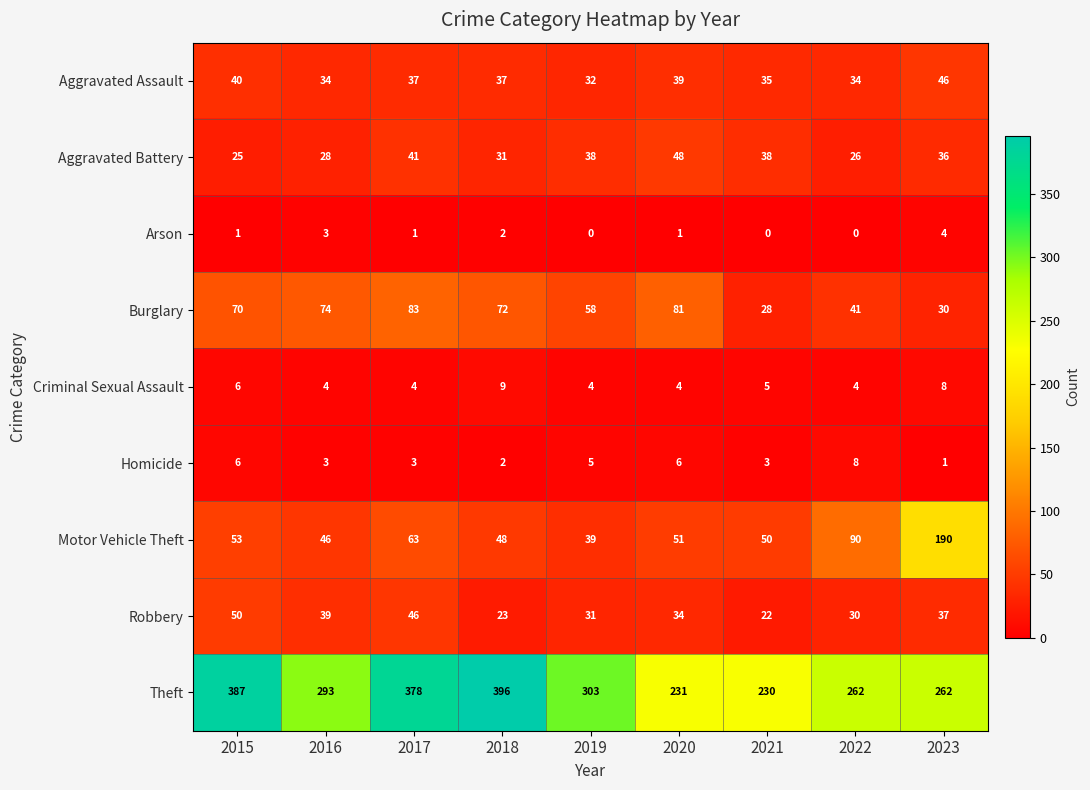

At 2019, list the series in order from largest to smallest.

Theft, Burglary, Motor Vehicle Theft, Aggravated Battery, Aggravated Assault, Robbery, Homicide, Criminal Sexual Assault, Arson